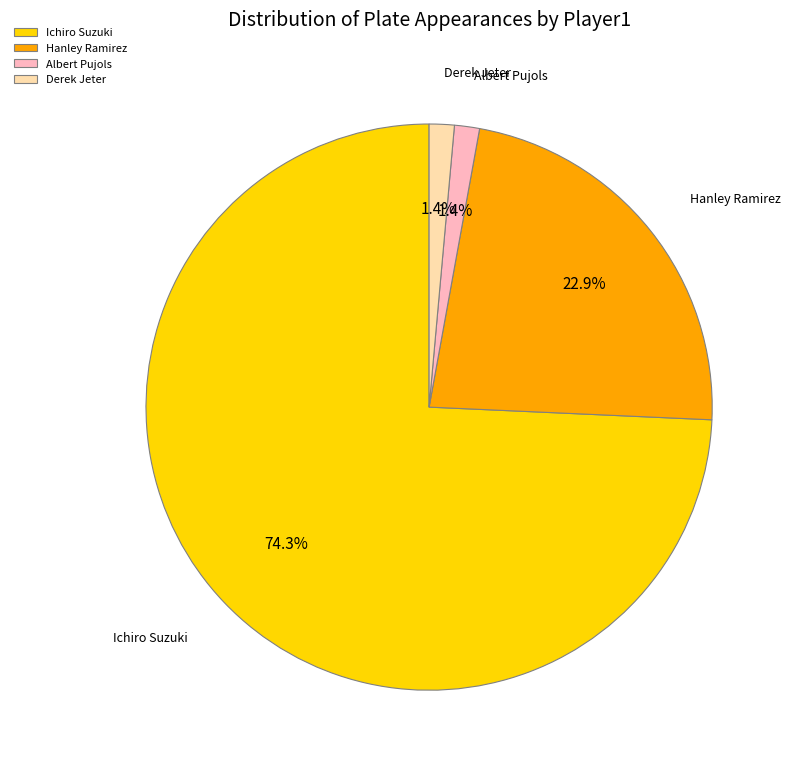

Do Albert Pujols and Hanley Ramirez together represent more than half of the pie?

No